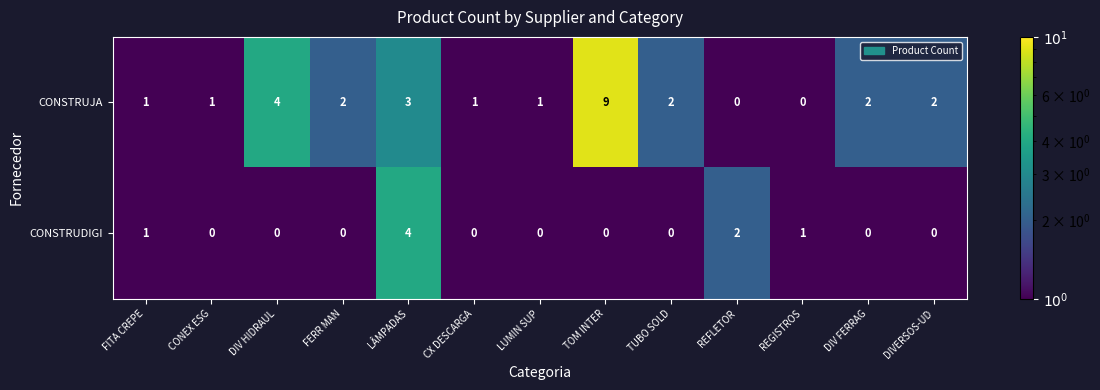

Which label corresponds to the largest value in the chart?

TOM INTER